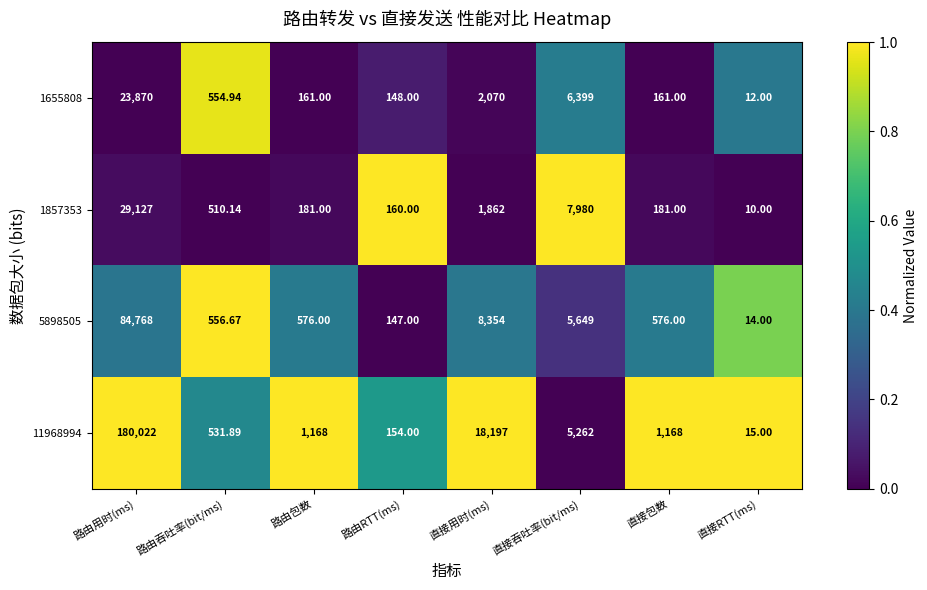

Count the number of data series in this chart.

4